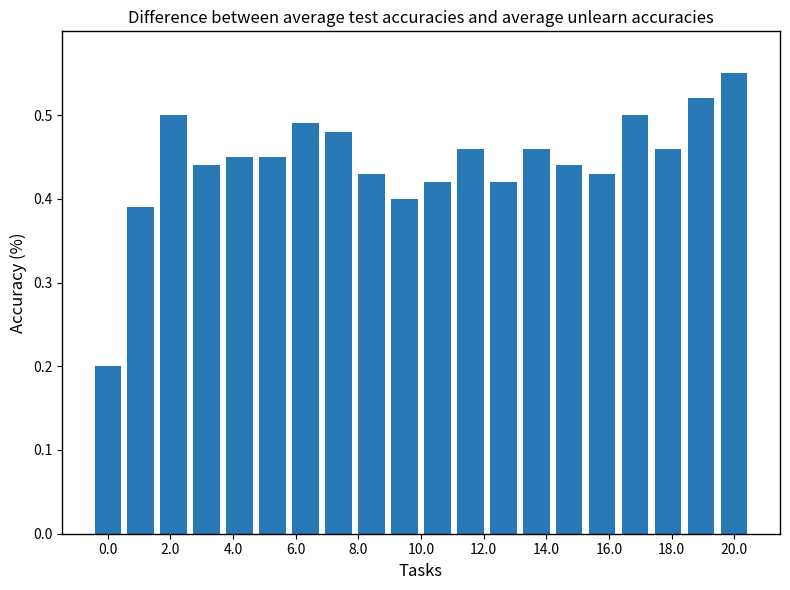

What is the value of the 1st bar from the left?

0.2